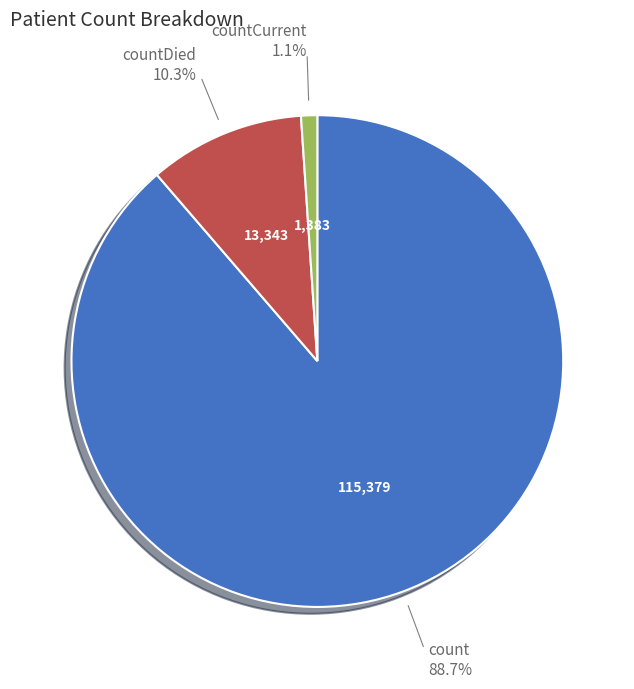

True or false: countDied accounts for 1% of the total.

False